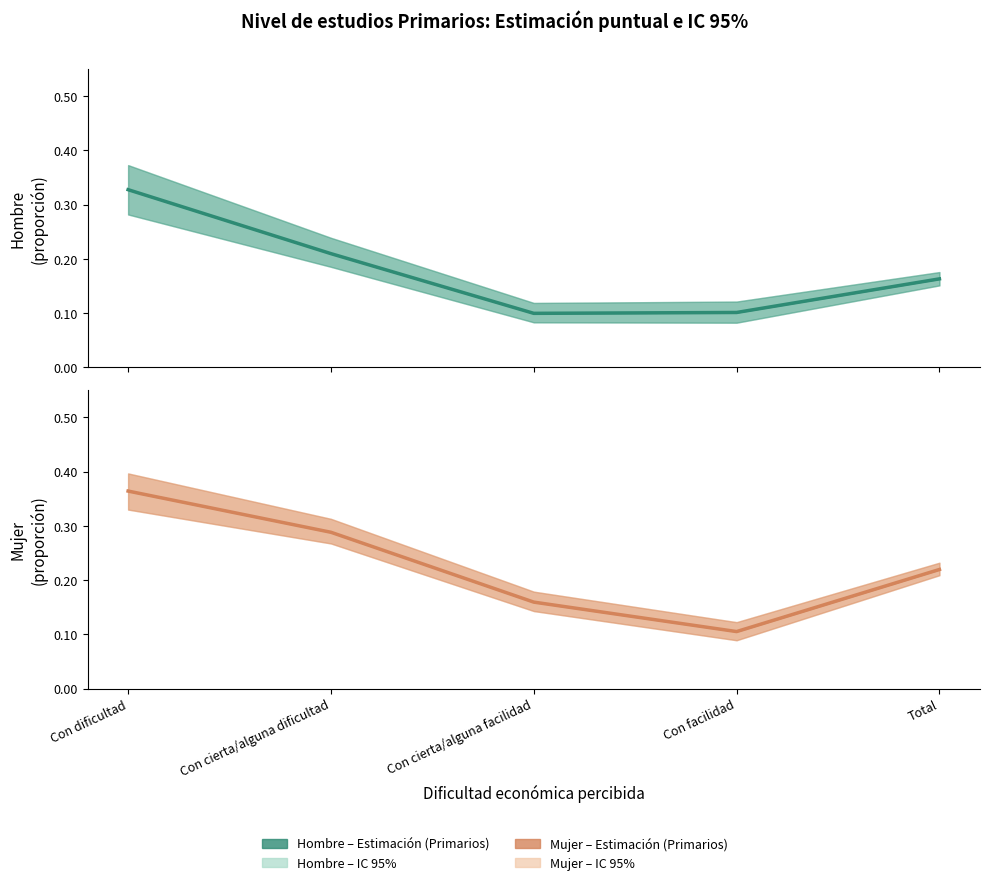

Reading right to left, extract all data points from this chart.

Hombre estimación: Total=0.2	Con facilidad=0.1	Con cierta/alguna facilidad=0.1	Con cierta/alguna dificultad=0.2	Con dificultad=0.3
Mujer estimación: Total=0.2	Con facilidad=0.1	Con cierta/alguna facilidad=0.2	Con cierta/alguna dificultad=0.3	Con dificultad=0.4